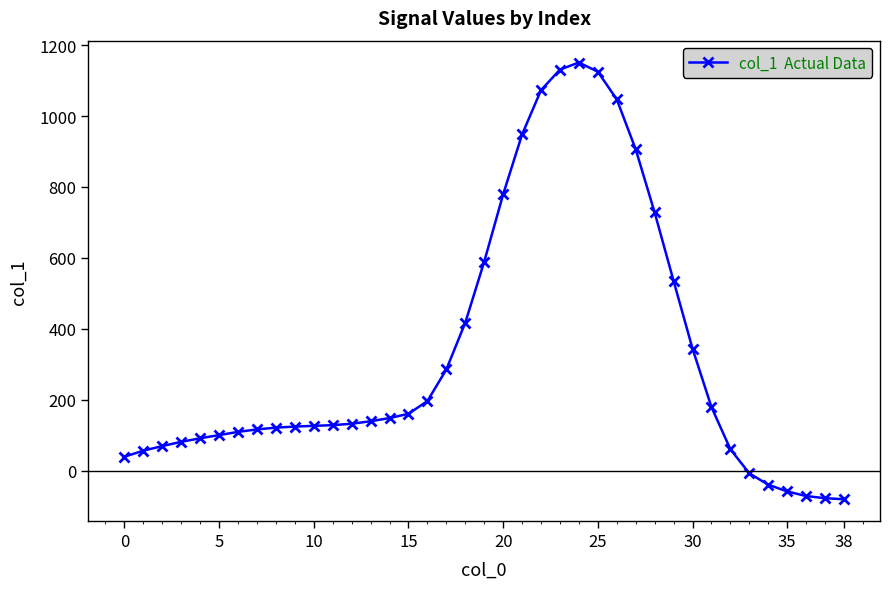

What is the greatest value displayed?

1151